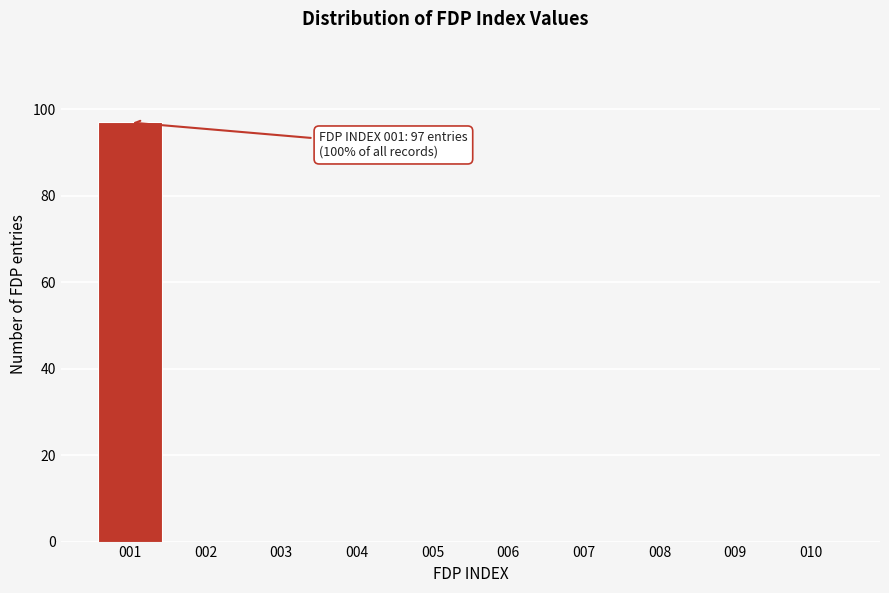

What is the sum of all values?

97